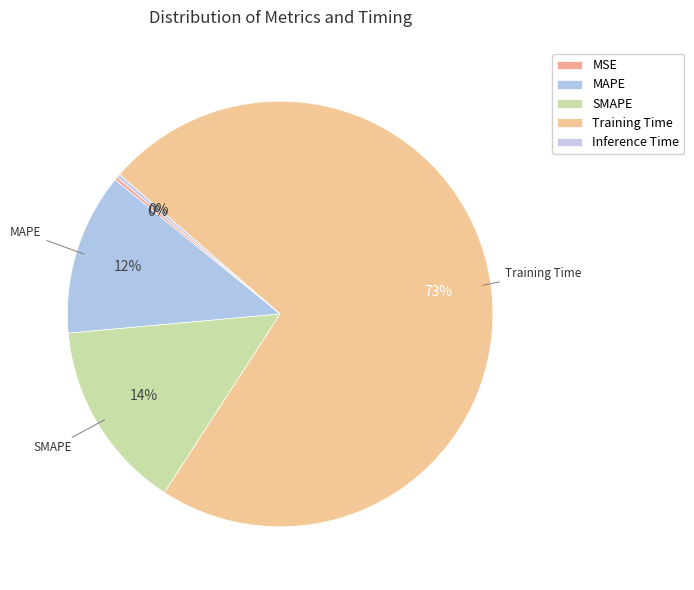

Is MSE the majority of the pie?

No